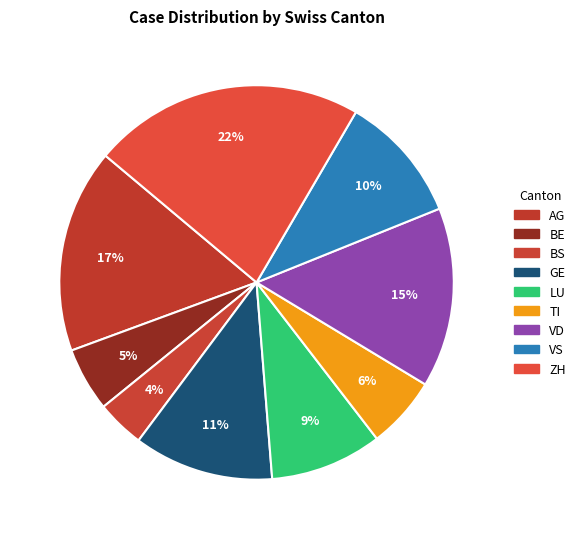

Is there any slice that represents more than half of the pie?

No